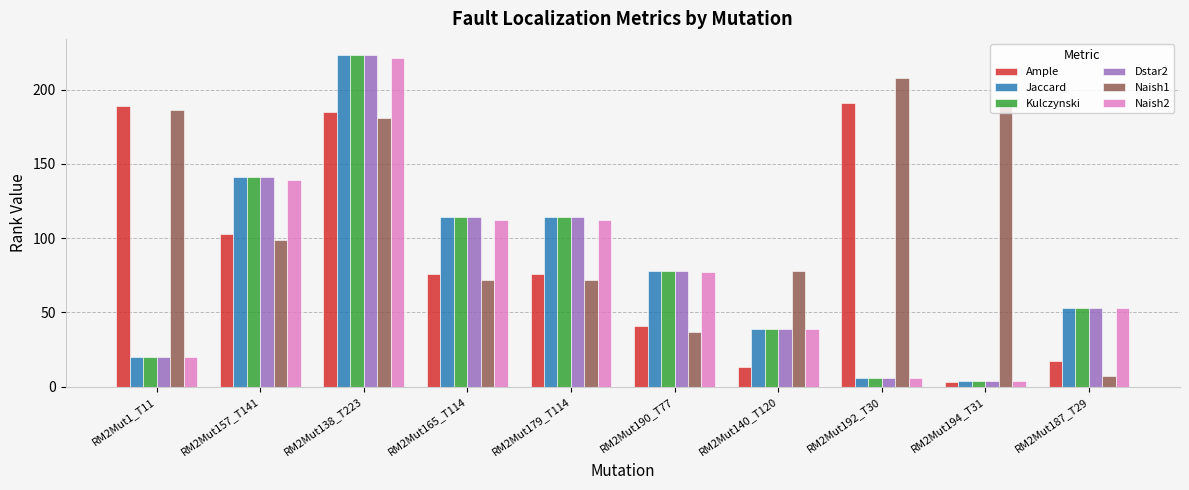

Reading left to right, transcribe all the data shown in this chart.

Ample: RM2Mut1_T11=189	RM2Mut157_T141=103	RM2Mut138_T223=185	RM2Mut165_T114=76	RM2Mut179_T114=76	RM2Mut190_T77=41	RM2Mut140_T120=13	RM2Mut192_T30=191	RM2Mut194_T31=3	RM2Mut187_T29=17
Jaccard: RM2Mut1_T11=20	RM2Mut157_T141=141	RM2Mut138_T223=223	RM2Mut165_T114=114	RM2Mut179_T114=114	RM2Mut190_T77=78	RM2Mut140_T120=39	RM2Mut192_T30=6	RM2Mut194_T31=4	RM2Mut187_T29=53
Kulczynski: RM2Mut1_T11=20	RM2Mut157_T141=141	RM2Mut138_T223=223	RM2Mut165_T114=114	RM2Mut179_T114=114	RM2Mut190_T77=78	RM2Mut140_T120=39	RM2Mut192_T30=6	RM2Mut194_T31=4	RM2Mut187_T29=53
Dstar2: RM2Mut1_T11=20	RM2Mut157_T141=141	RM2Mut138_T223=223	RM2Mut165_T114=114	RM2Mut179_T114=114	RM2Mut190_T77=78	RM2Mut140_T120=39	RM2Mut192_T30=6	RM2Mut194_T31=4	RM2Mut187_T29=53
Naish1: RM2Mut1_T11=186	RM2Mut157_T141=99	RM2Mut138_T223=181	RM2Mut165_T114=72	RM2Mut179_T114=72	RM2Mut190_T77=37	RM2Mut140_T120=78	RM2Mut192_T30=208	RM2Mut194_T31=191	RM2Mut187_T29=7
Naish2: RM2Mut1_T11=20	RM2Mut157_T141=139	RM2Mut138_T223=221	RM2Mut165_T114=112	RM2Mut179_T114=112	RM2Mut190_T77=77	RM2Mut140_T120=39	RM2Mut192_T30=6	RM2Mut194_T31=4	RM2Mut187_T29=53